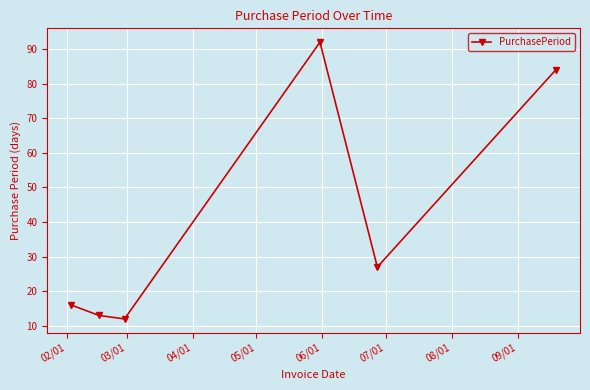

What is the minimum value shown in the chart?

12